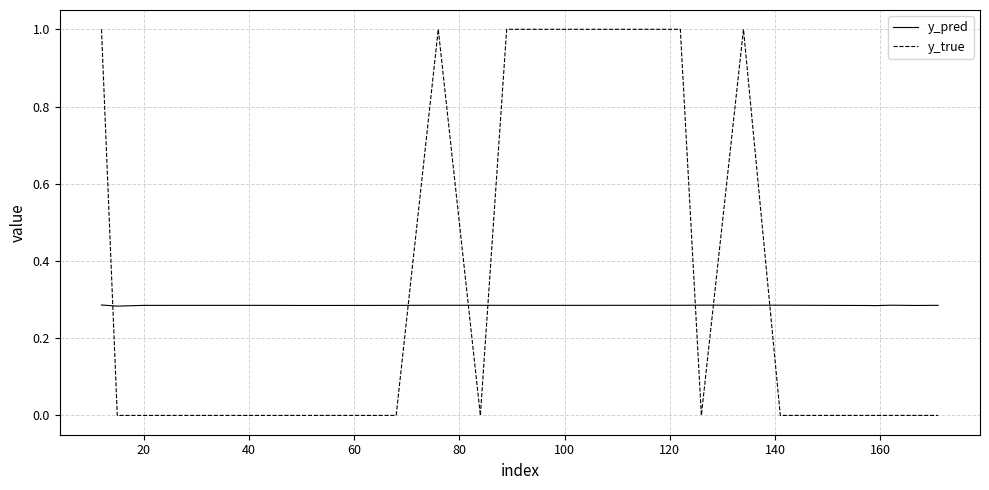

Which series has the widest spread of values?

y_true